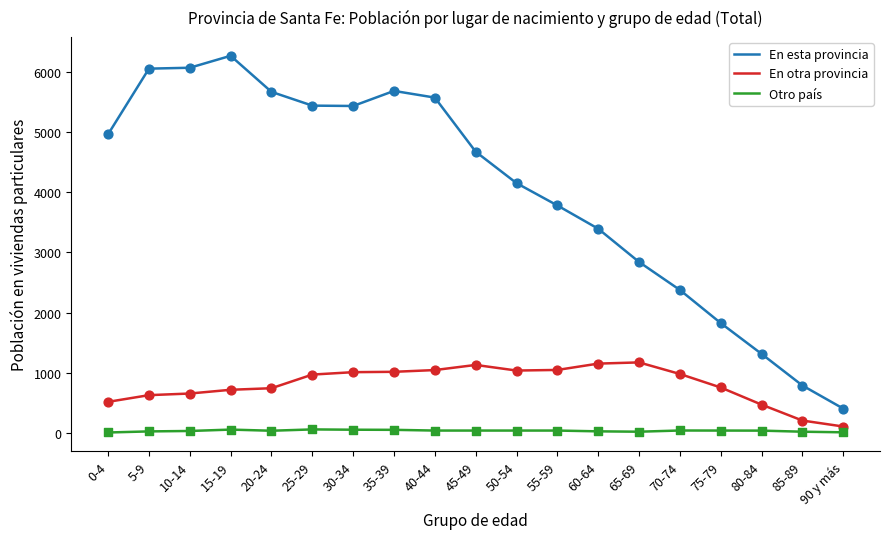

At which category is the sum across all series the highest?

15-19